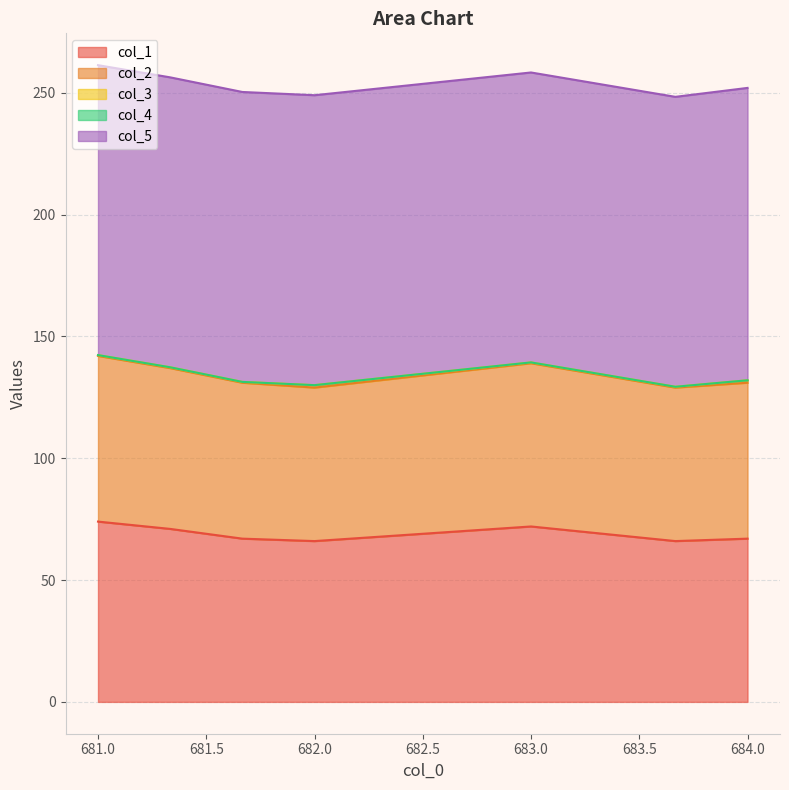

What is the average value of the col_2 series?

65.0